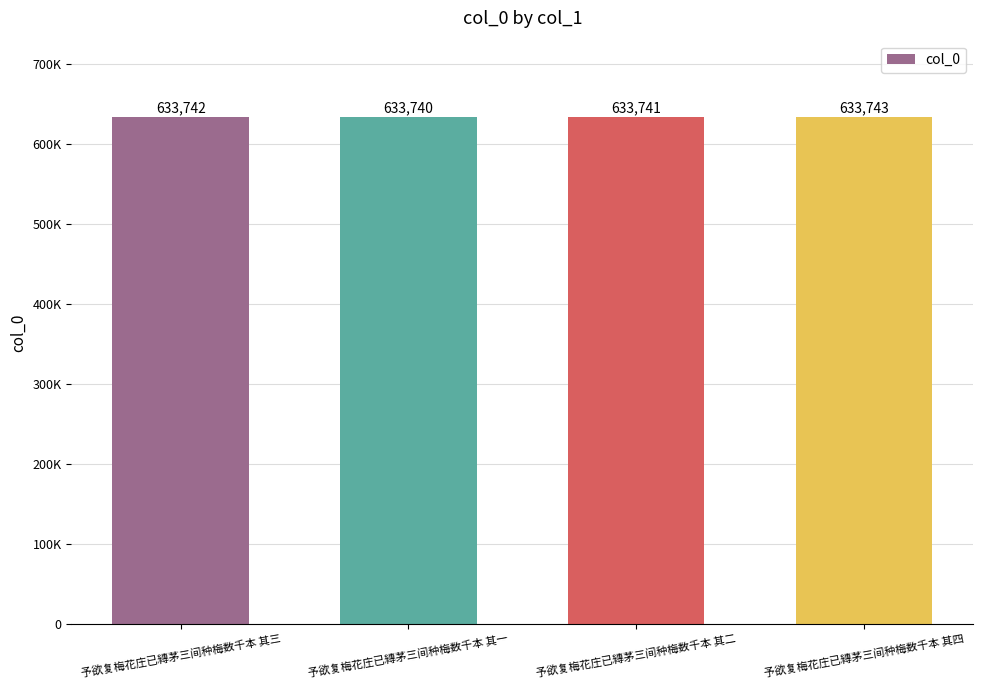

What is the change in value from 予欲复梅花庄已縳茅三间种梅数千本 其一 to 予欲复梅花庄已縳茅三间种梅数千本 其二?

+1